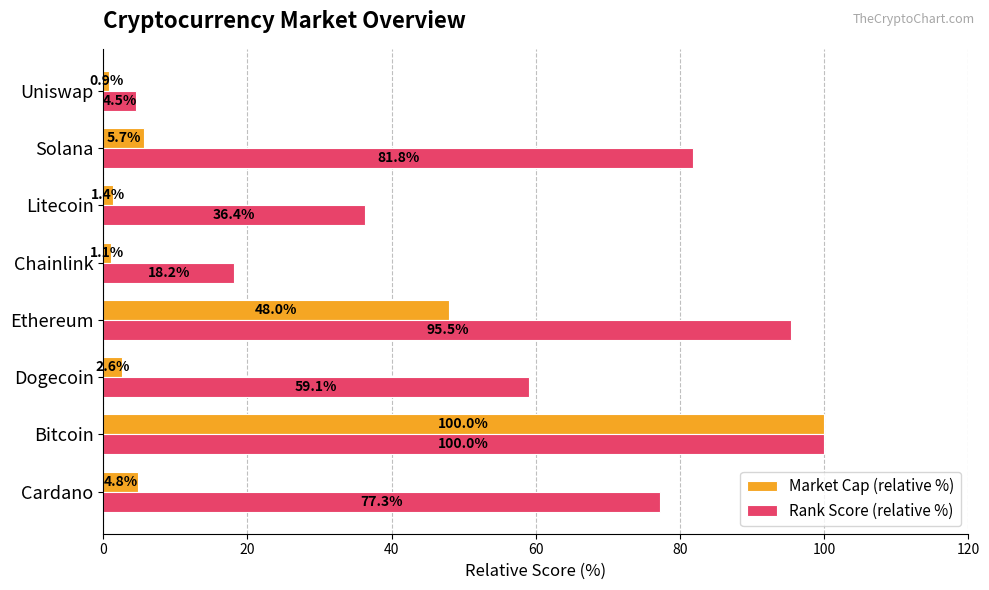

At which category is the sum across all series the highest?

Bitcoin